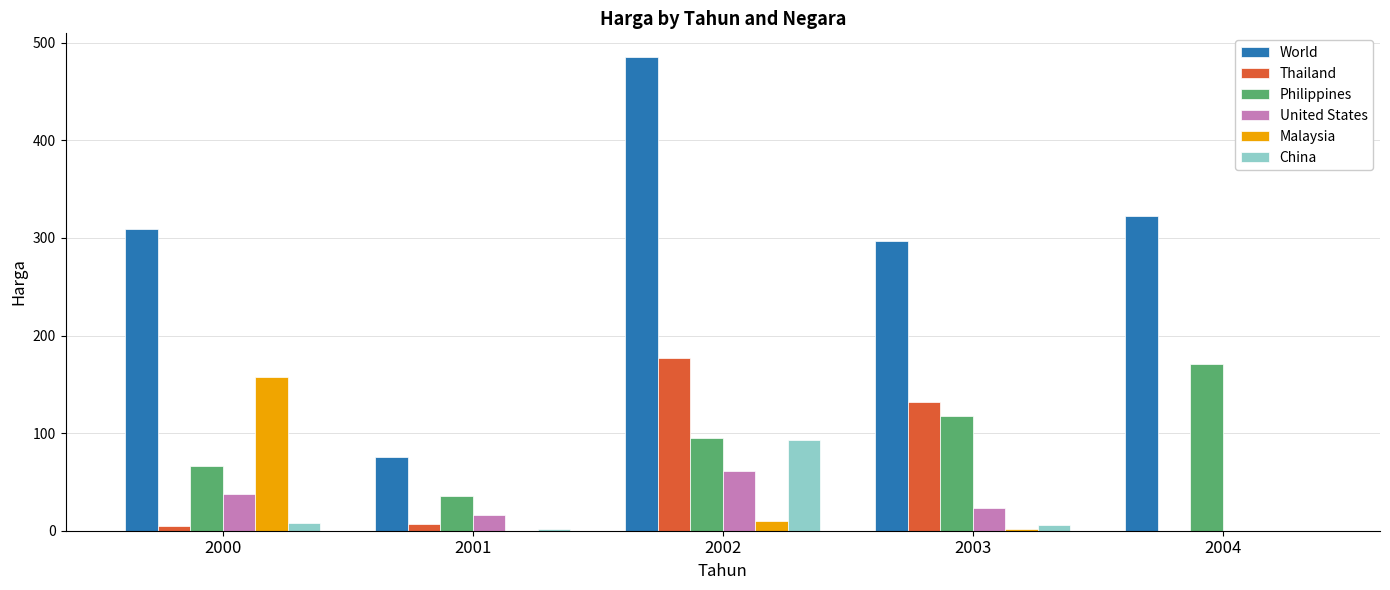

At which category does the chart reach its peak across all series?

2002